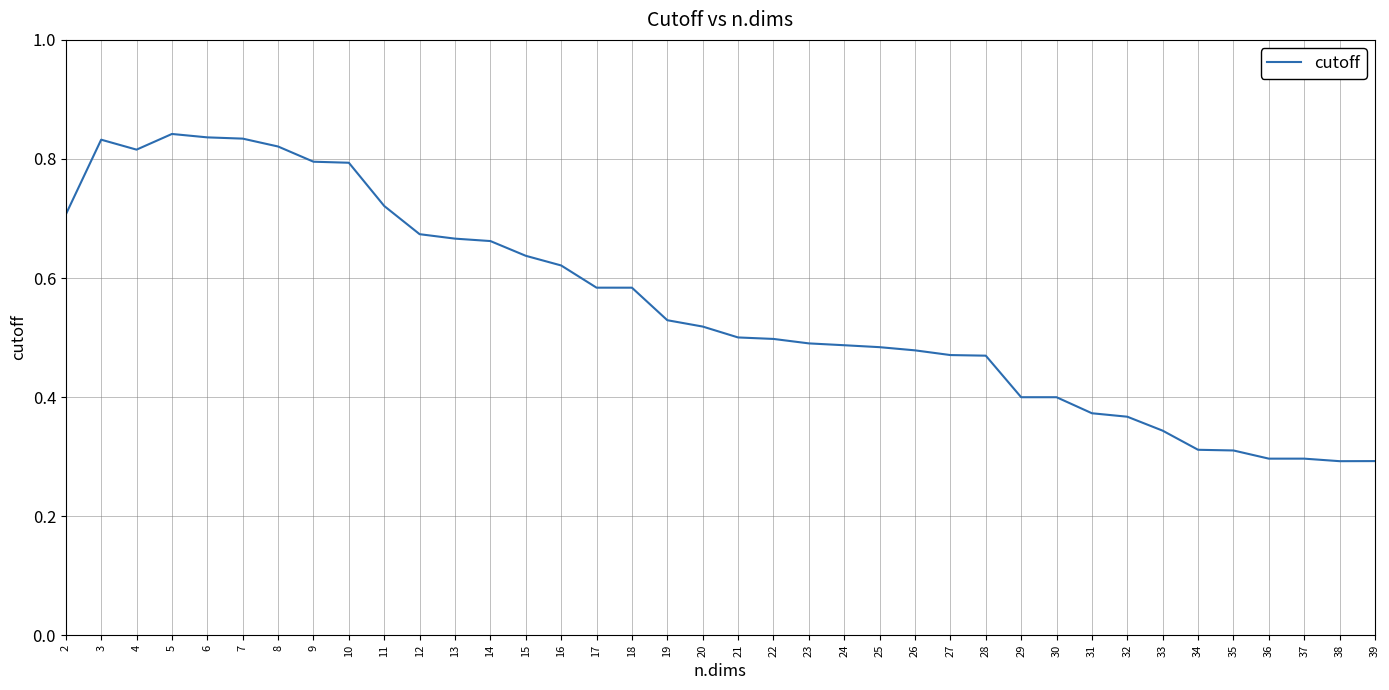

Is this an area chart (filled region under the line)?

No